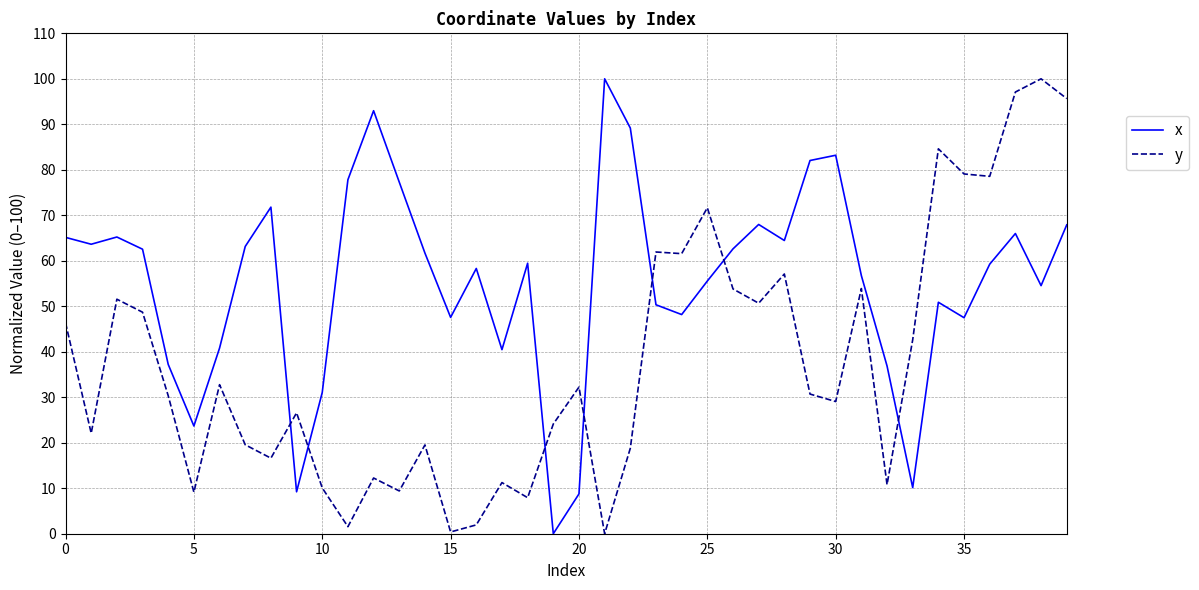

True or false: x and y intersect in this chart.

True